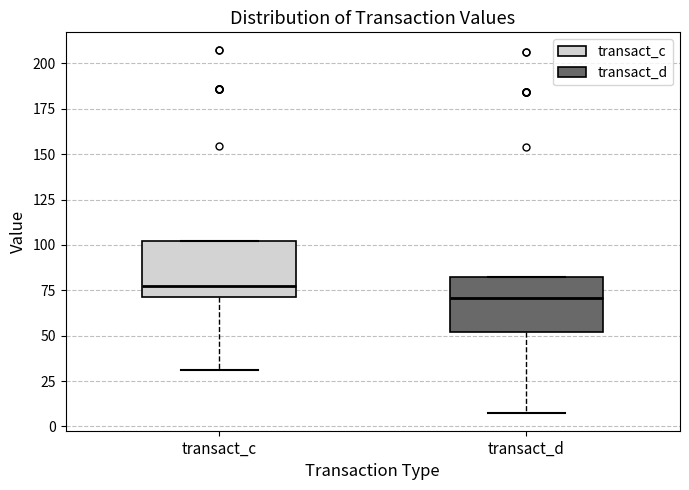

Reading left to right, read every box against the y-axis: the position of its median line, the range the box covers, and the ends of its whiskers. The values are not printed on the chart, so give them approximately, as read against the axis.

transact_c: median 75, box 70 to 100, whiskers 30 to 100
transact_d: median 70, box 50 to 80, whiskers 10 to 80